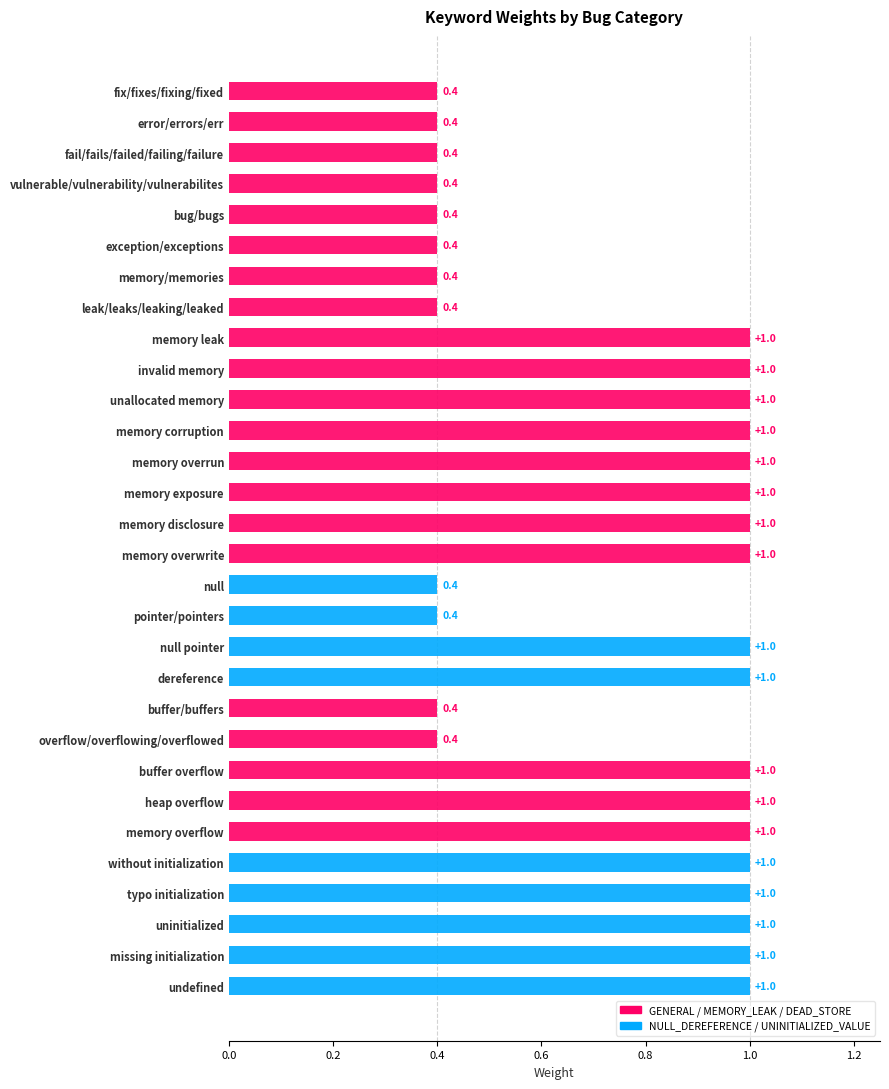

True or false: the data shows 1.5 at memory overwrite.

False